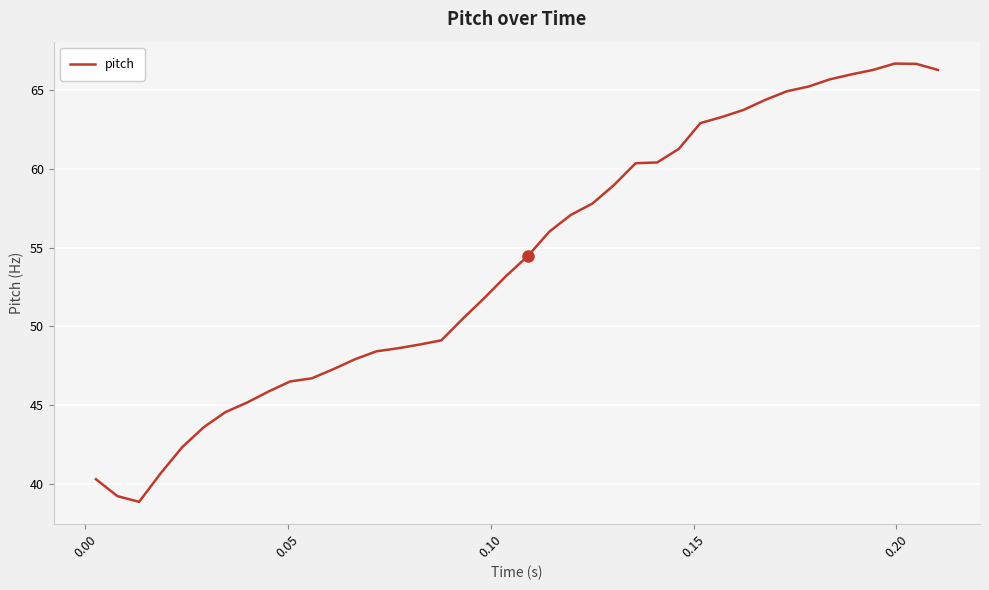

What is the smallest value displayed?

38.8